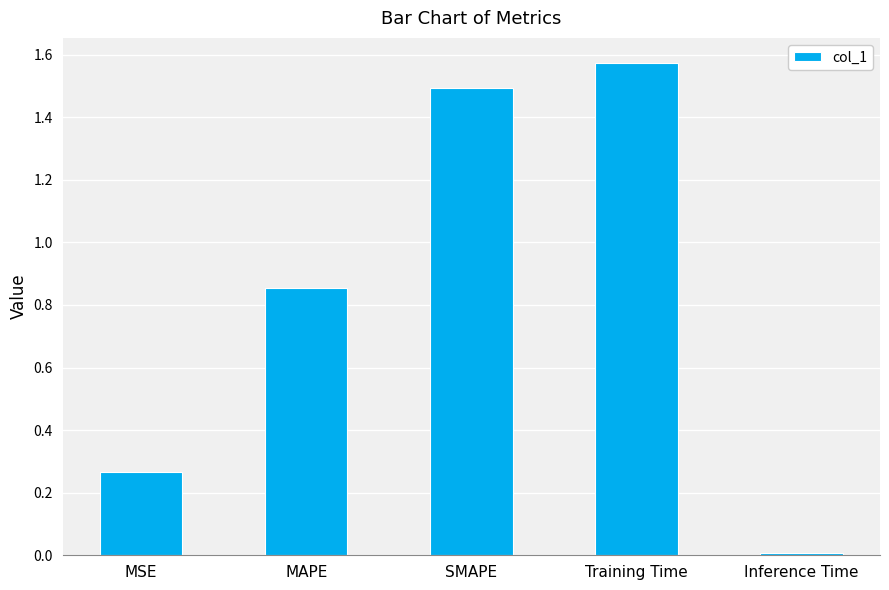

What is the value of the 3rd bar from the left?

1.5